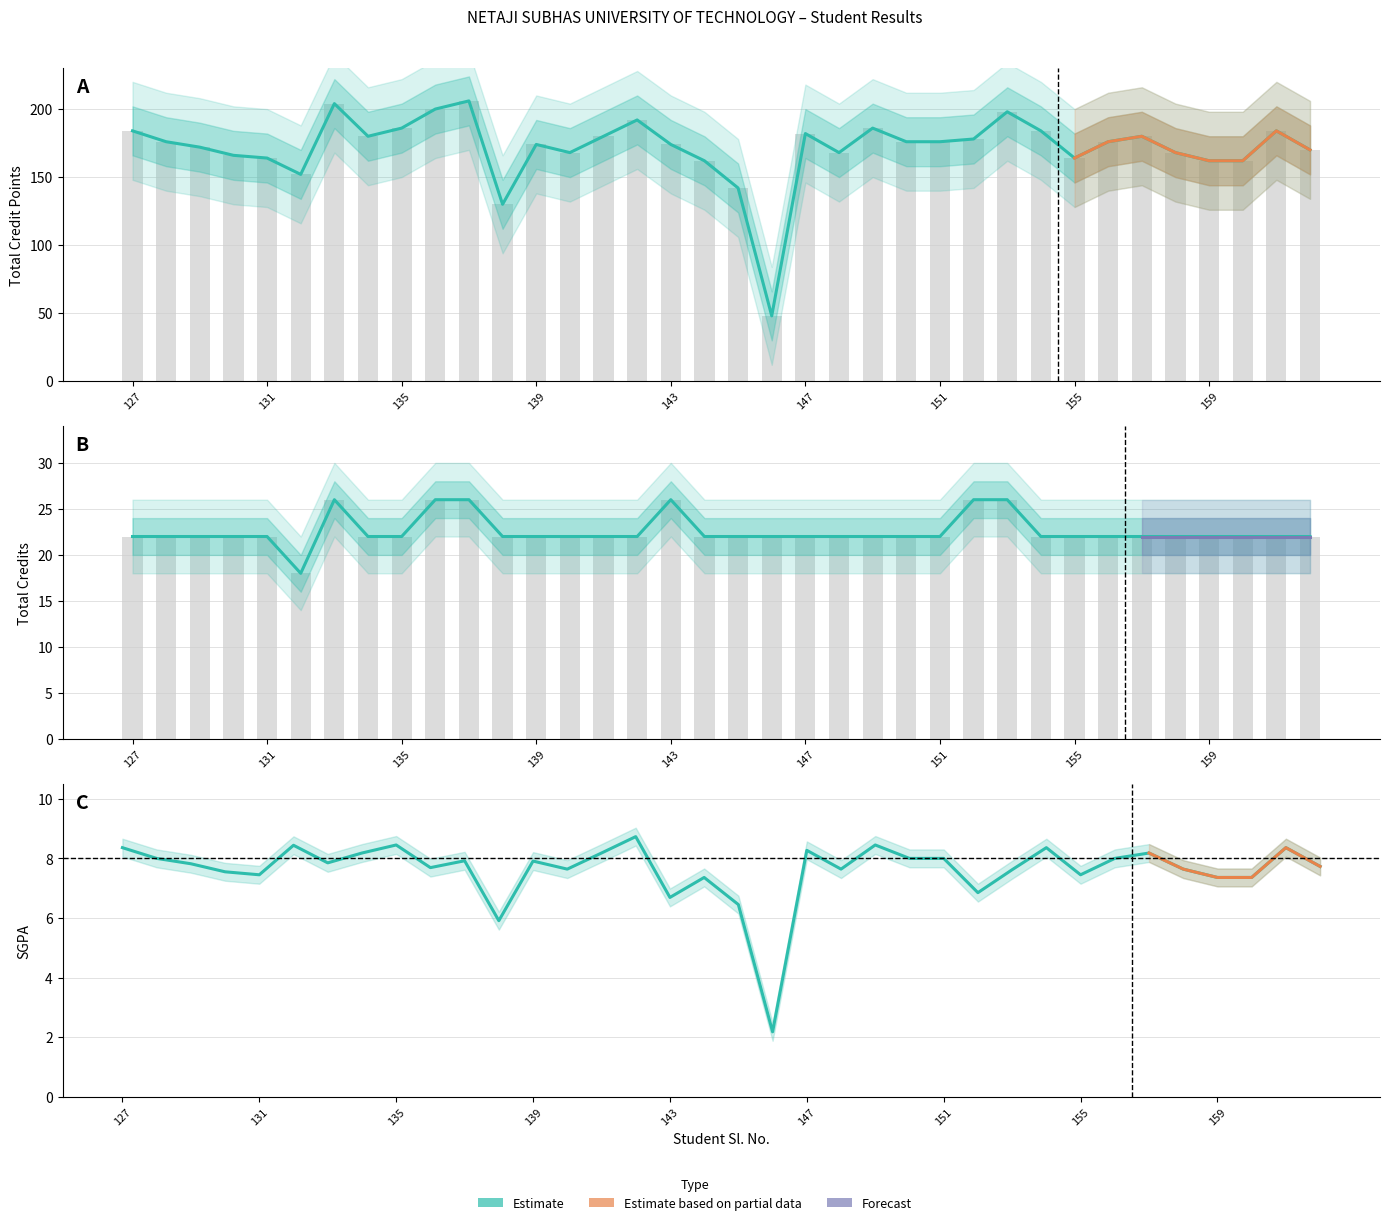

What is the difference between the second highest and minimum values in the TOT CRP series?

156.0